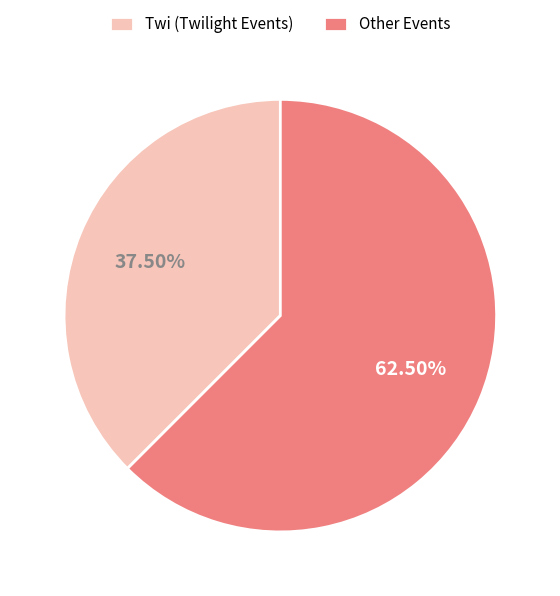

To the nearest percent, what is the average slice percentage?

50%